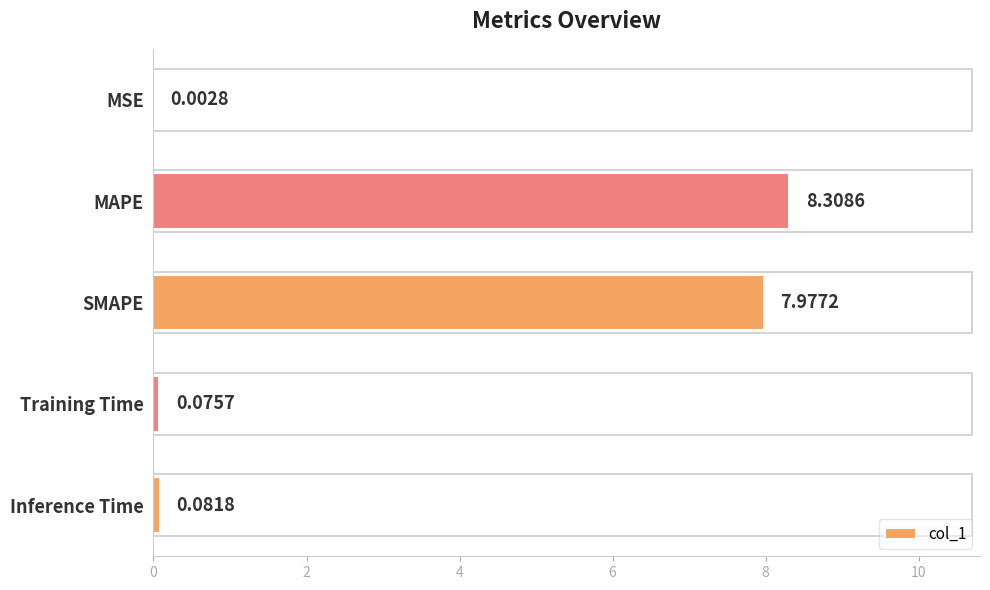

How many data points does each series have?

5